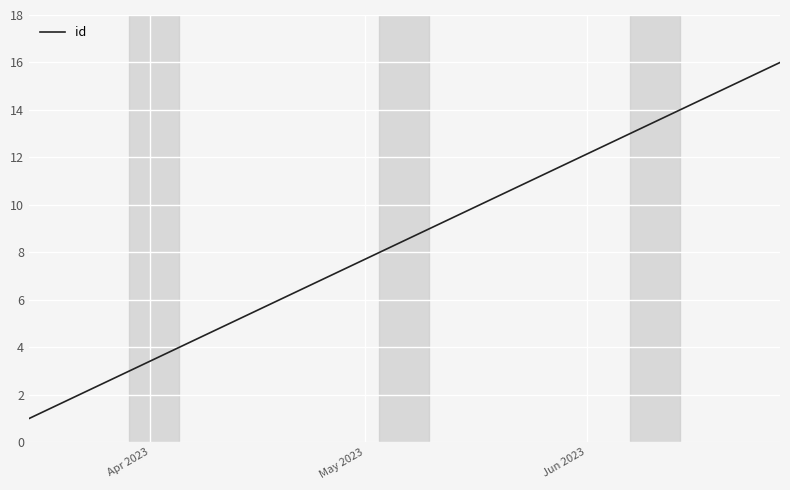

What is the greatest value displayed?

16